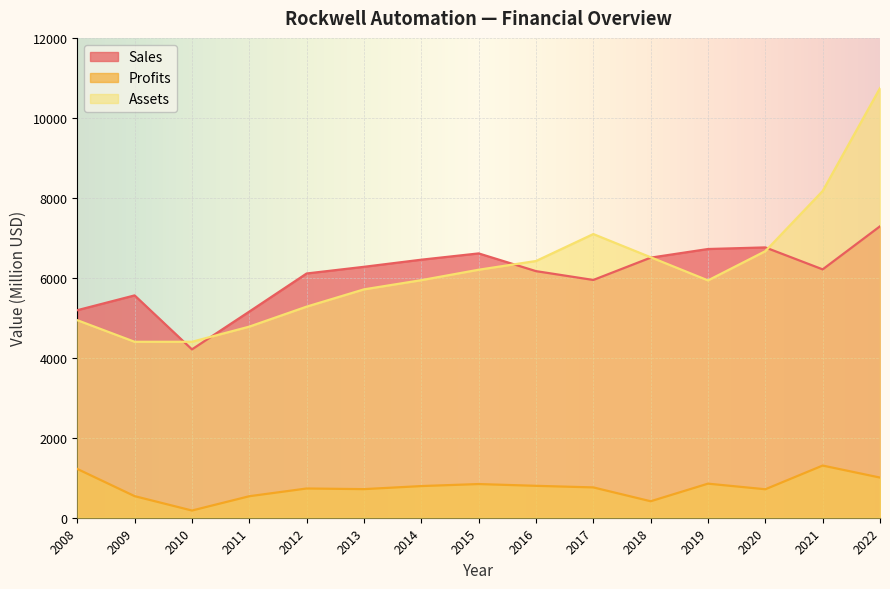

What are all the series names shown in the legend?

Sales, Profits, Assets